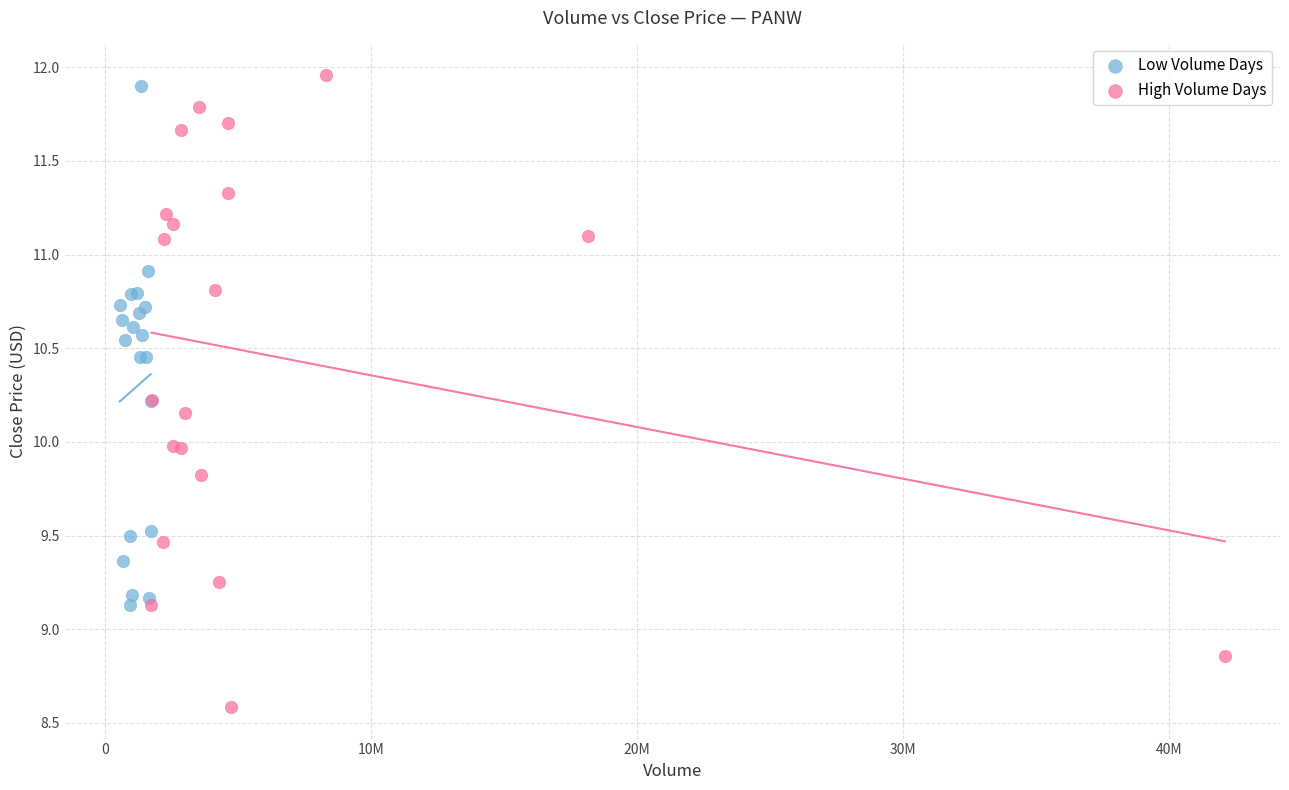

Which series reaches the maximum Y coordinate?

High Volume Days